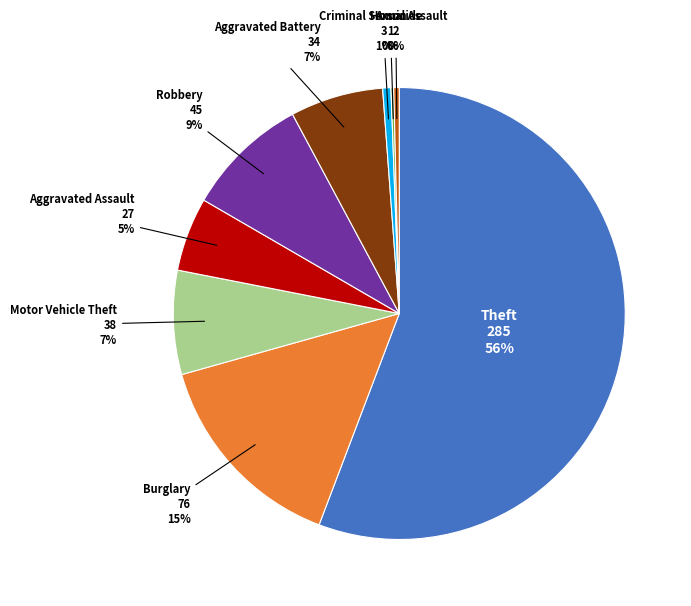

Is there any slice that represents more than half of the pie?

Yes